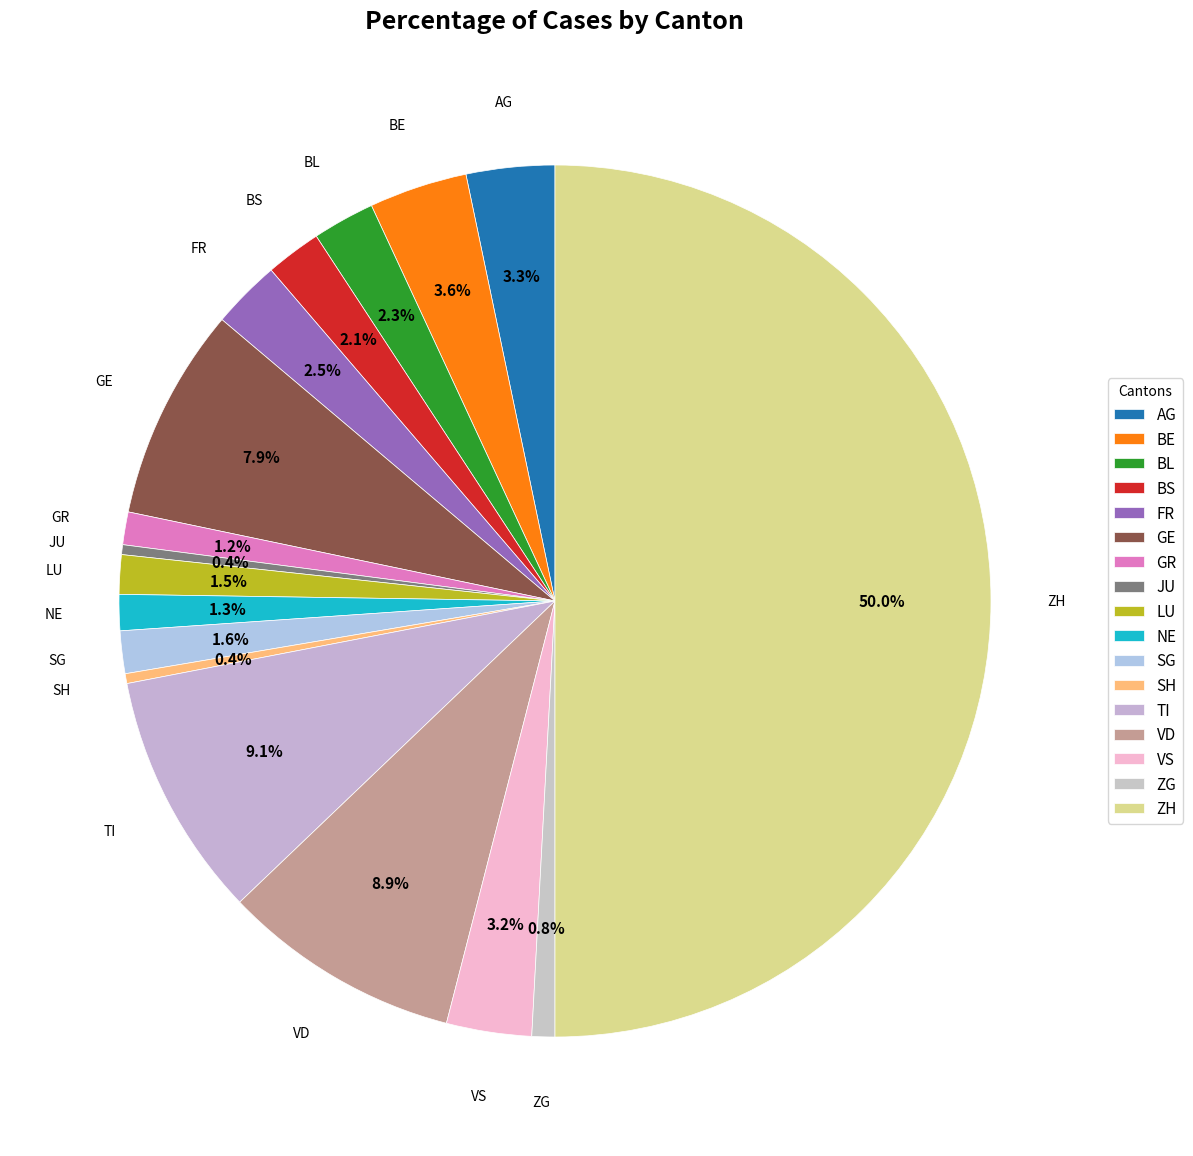

How many segments does this pie chart have?

17